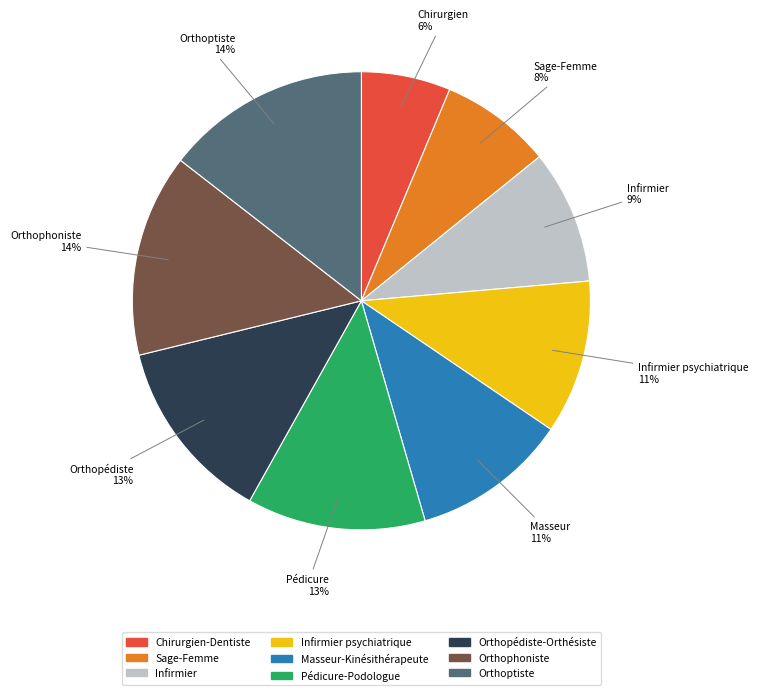

What is the ratio of the value at Pédicure-Podologue to the value at Infirmier psychiatrique?

1.2